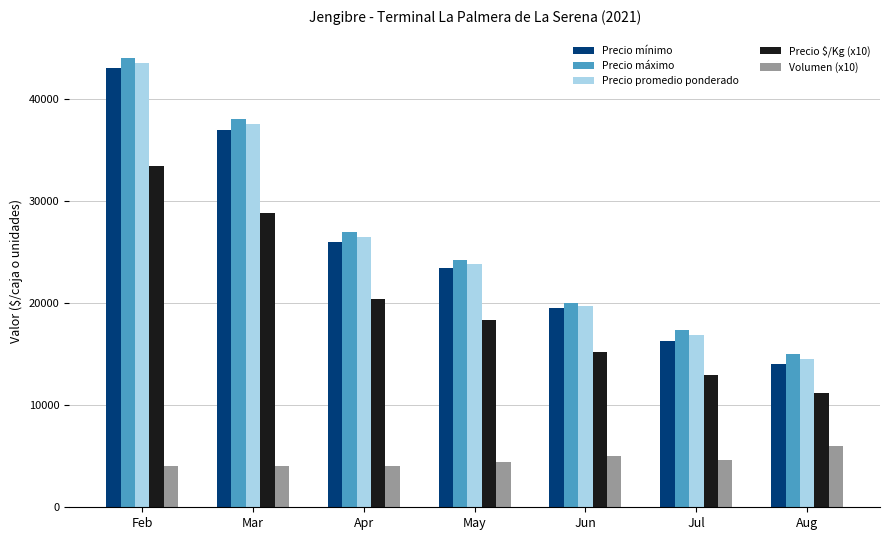

At how many categories does at least one series exceed 25579?

3